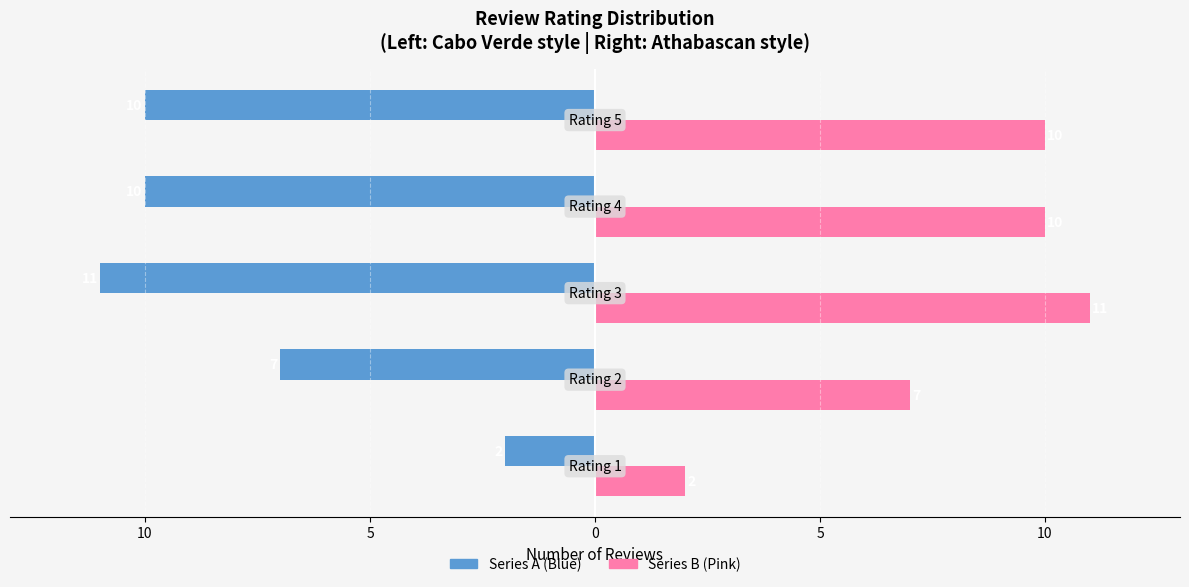

Reading left to right, transcribe all the data shown in this chart.

Count (left): 15=-2	10=-7	5=-11	0=-10	5=-10
Count (right): 15=2	10=7	5=11	0=10	5=10